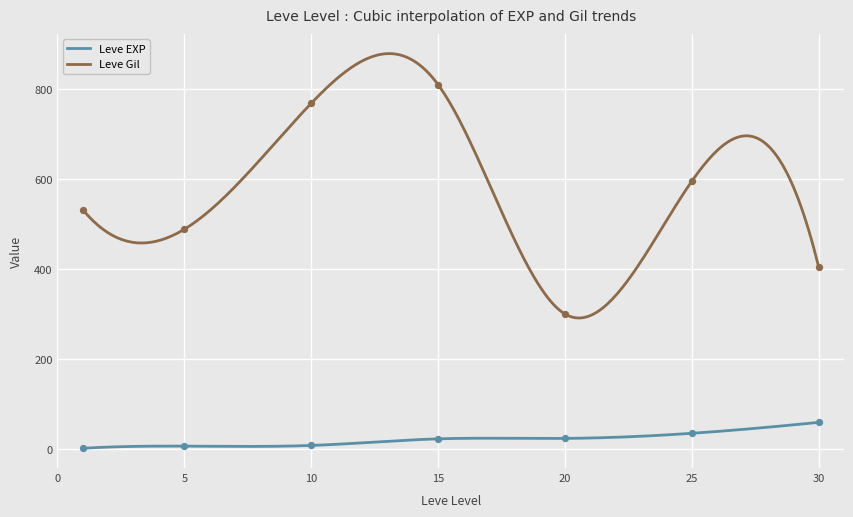

Which series has the widest spread of Y values?

Leve Gil